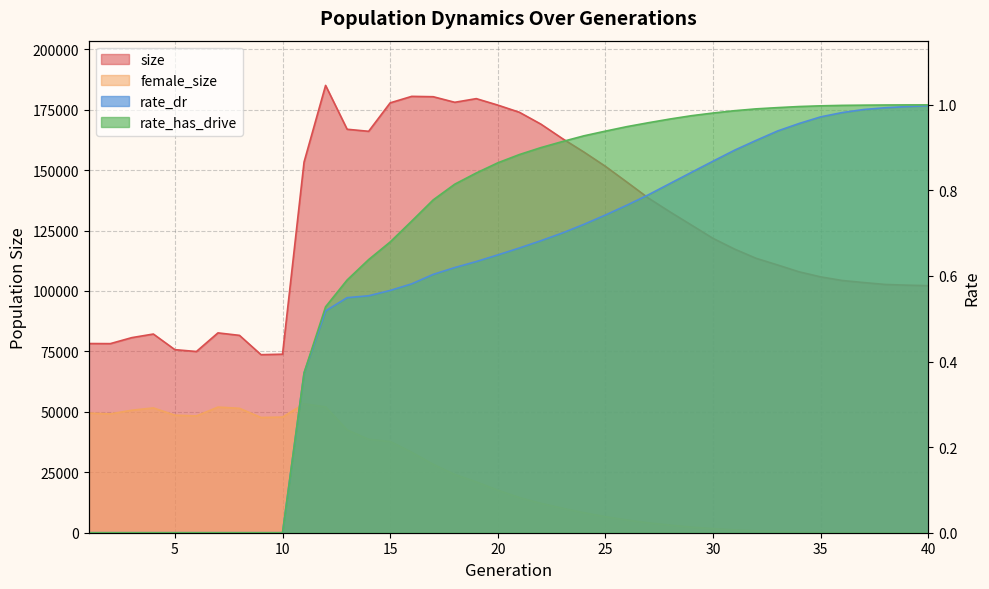

List the labels in order of rate_dr value, smallest first.

1, 2, 3, 4, 5, 6, 7, 8, 9, 10, 11, 12, 13, 14, 15, 16, 17, 18, 19, 20, 21, 22, 23, 24, 25, 26, 27, 28, 29, 30, 31, 32, 33, 34, 35, 36, 37, 38, 39, 40